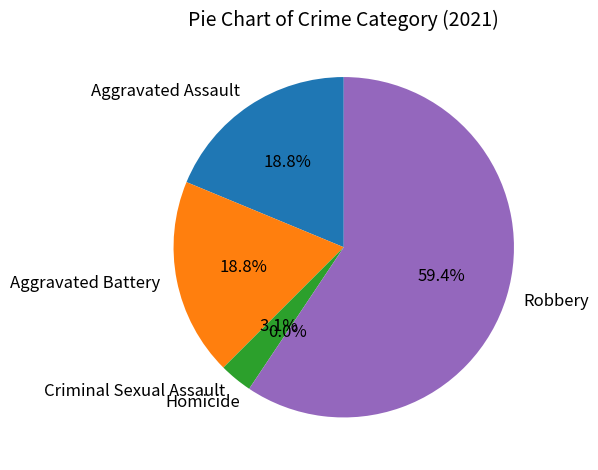

What percentage is the Robbery slice, to the nearest percent?

59%